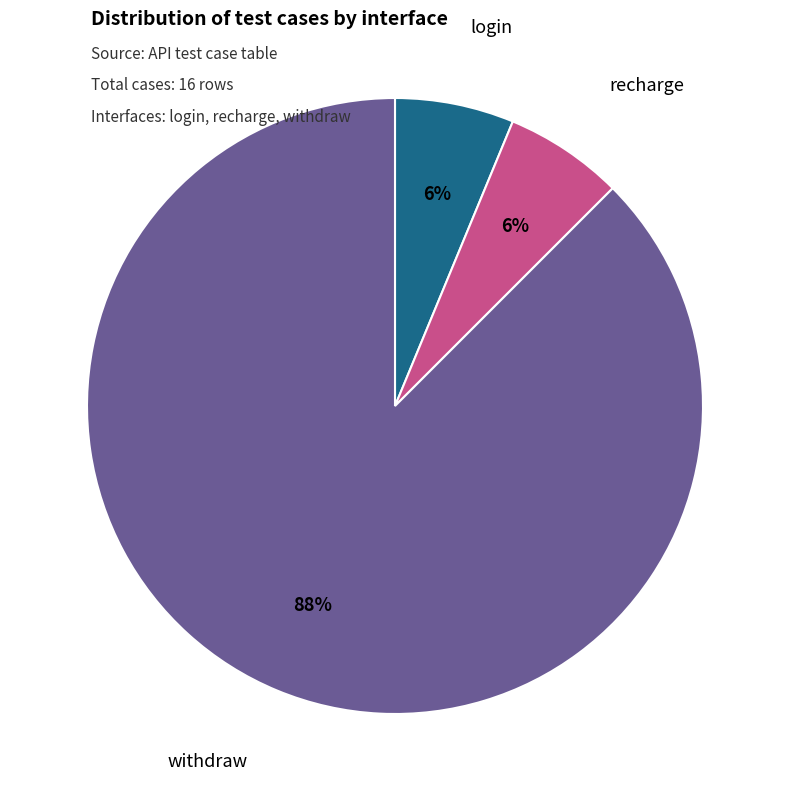

The login slice represents 6% of the pie. True or false?

True